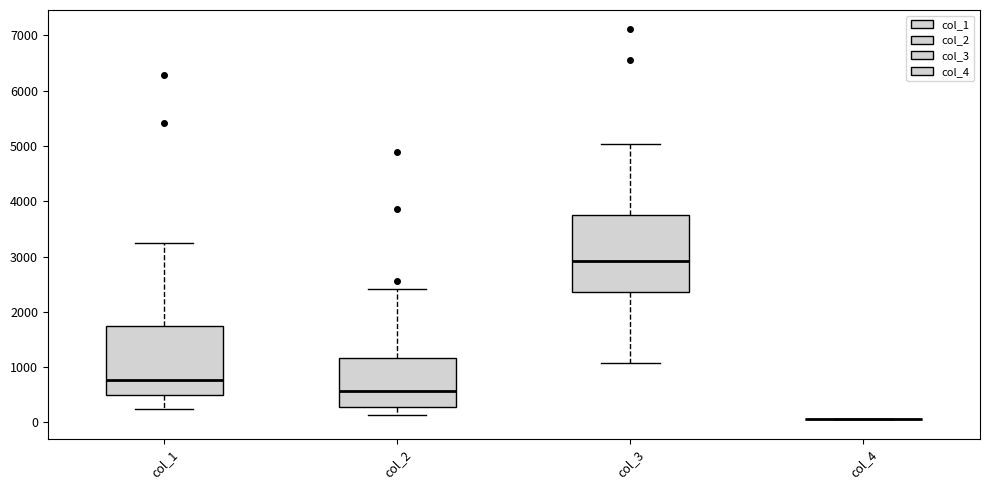

Where is the lower edge of the box for col_3 on the y-axis? The values are not printed on the chart, so give them approximately, as read against the axis.

2400